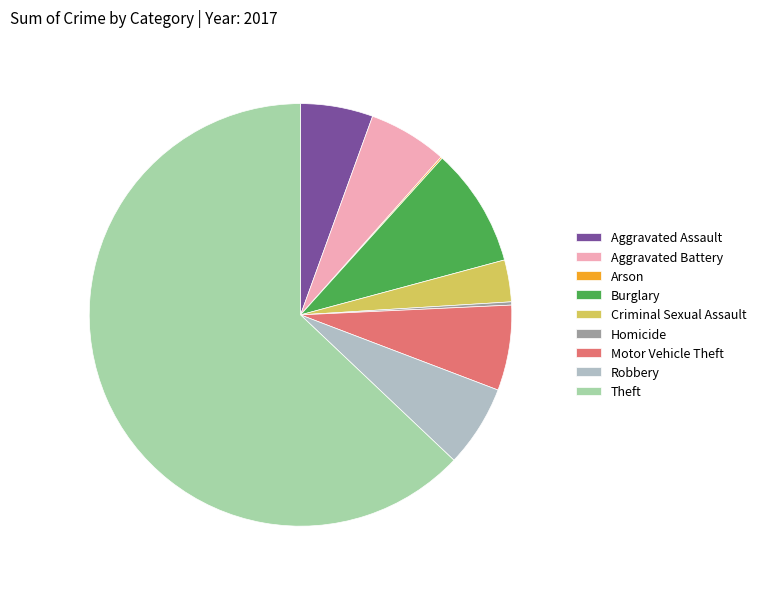

What is the ratio of the value at Motor Vehicle Theft to the value at Burglary?

0.7